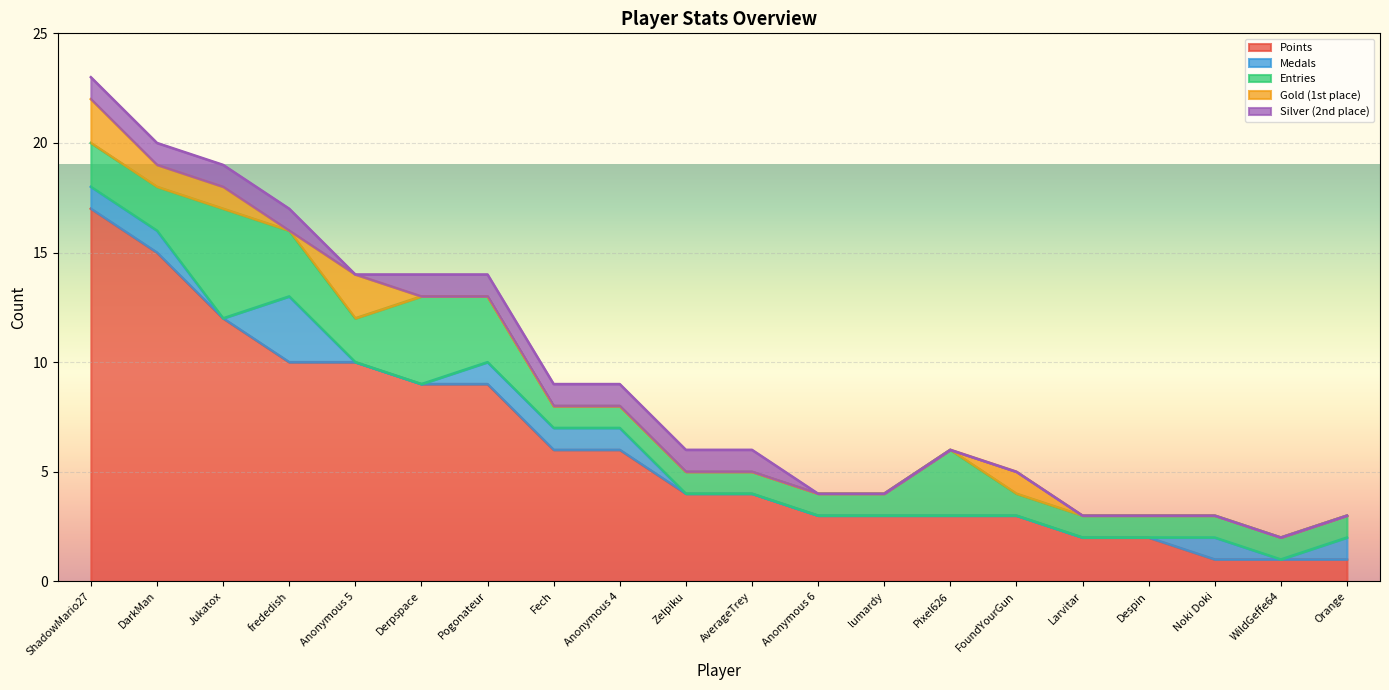

Where is Gold nearest to the value 1?

DarkMan